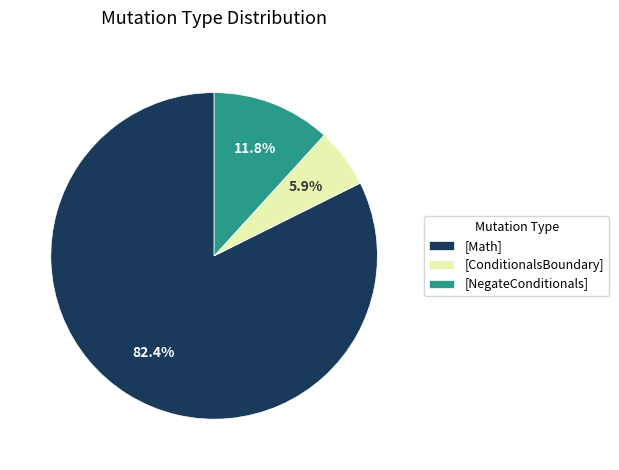

Combined, do [ConditionalsBoundary] and [Math] account for over 50%?

Yes